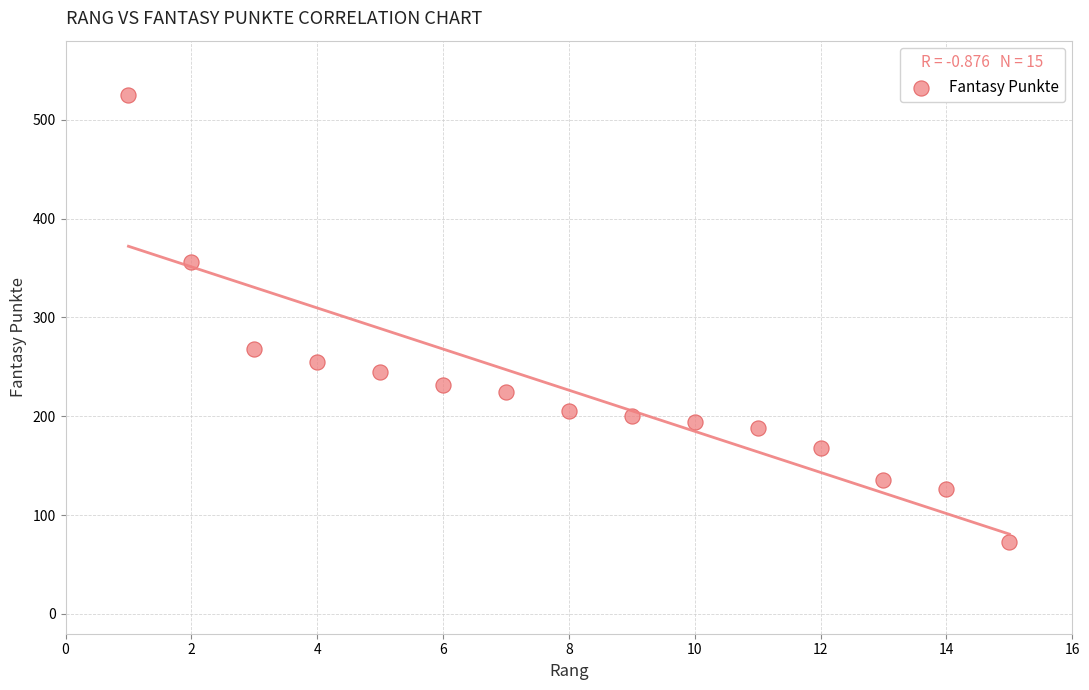

What is the range of X values (max minus min)?

14